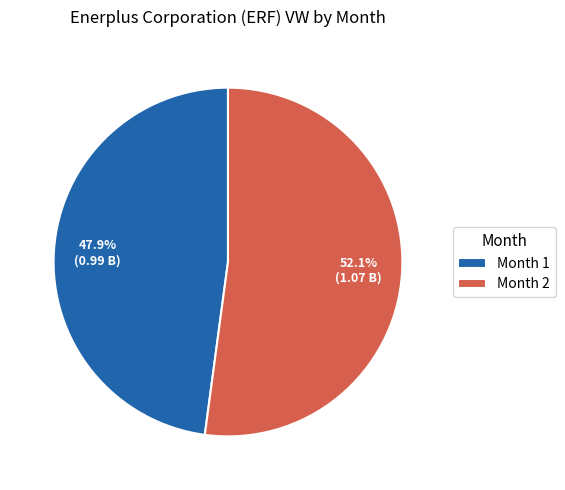

Which category has the biggest portion of the pie?

Month 2